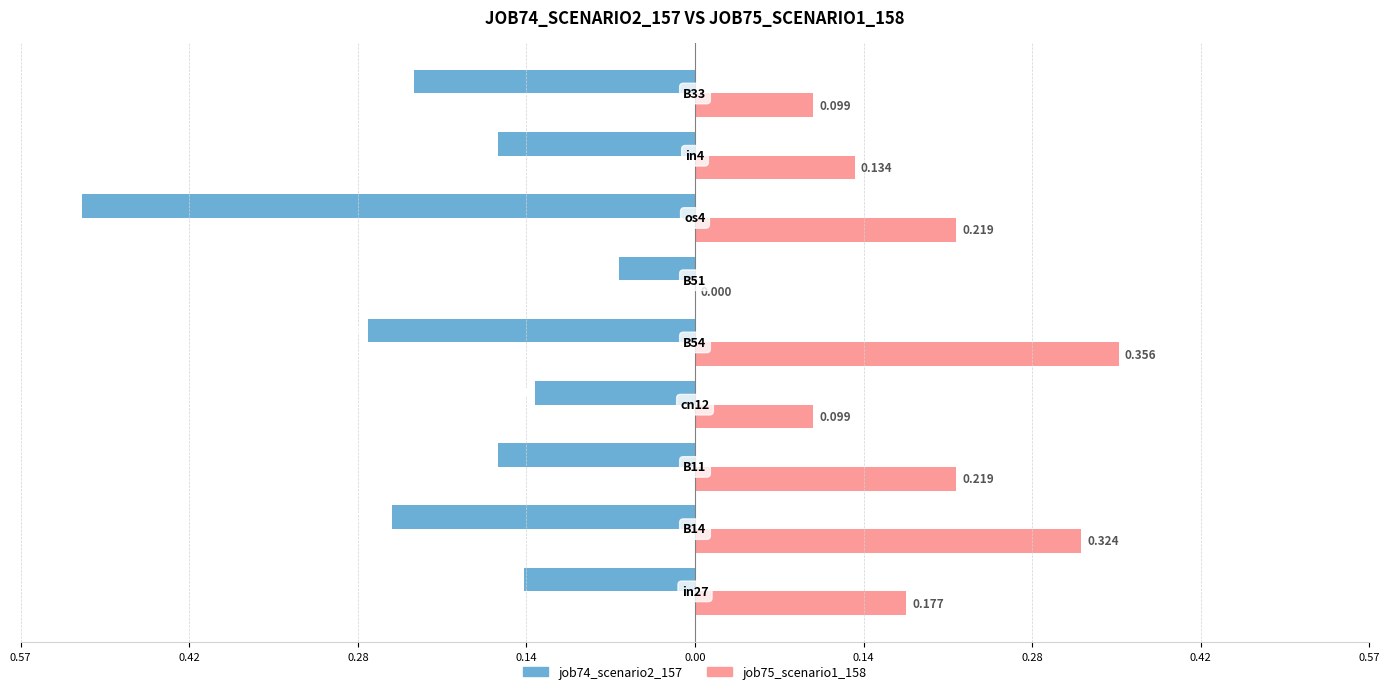

What are all the series names shown in the legend?

job74_scenario2_157, job75_scenario1_158